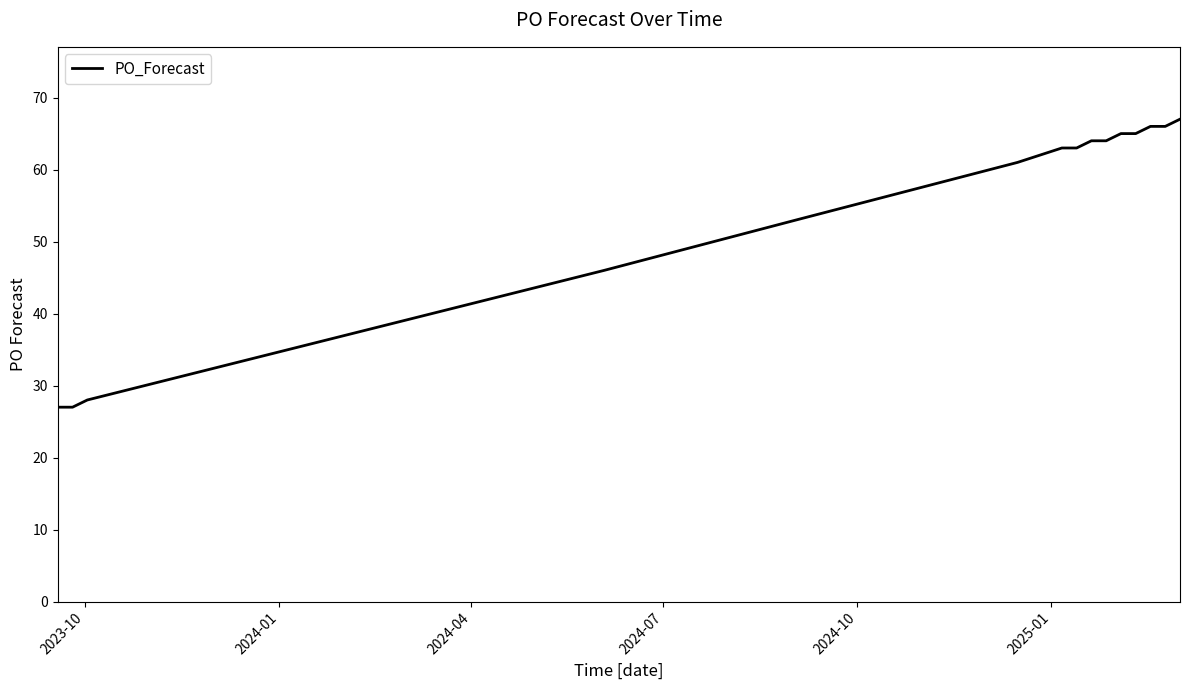

What is the maximum value shown in the chart?

67